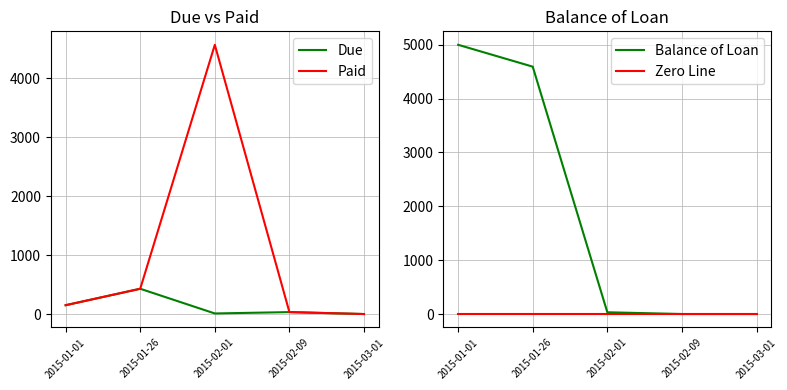

How many times do Balance of Loan and Due cross each other?

1